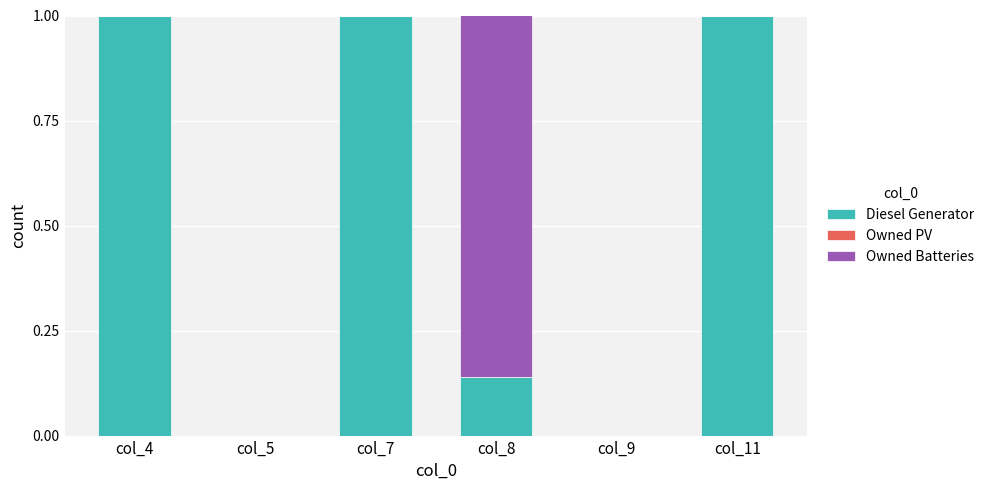

Does the chart contain stacked bars?

Yes